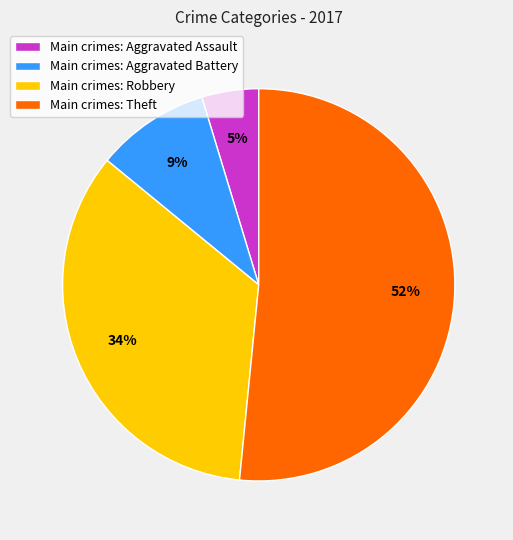

Is the sum of Main crimes: Aggravated Assault and Main crimes: Aggravated Battery greater than half?

No